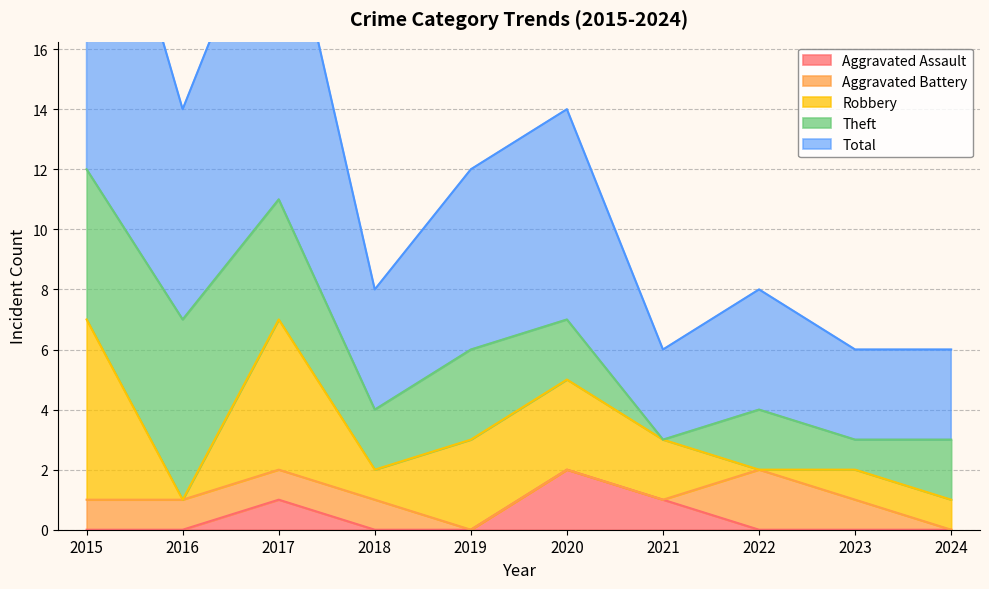

Where does the Robbery series first go above 2?

2015